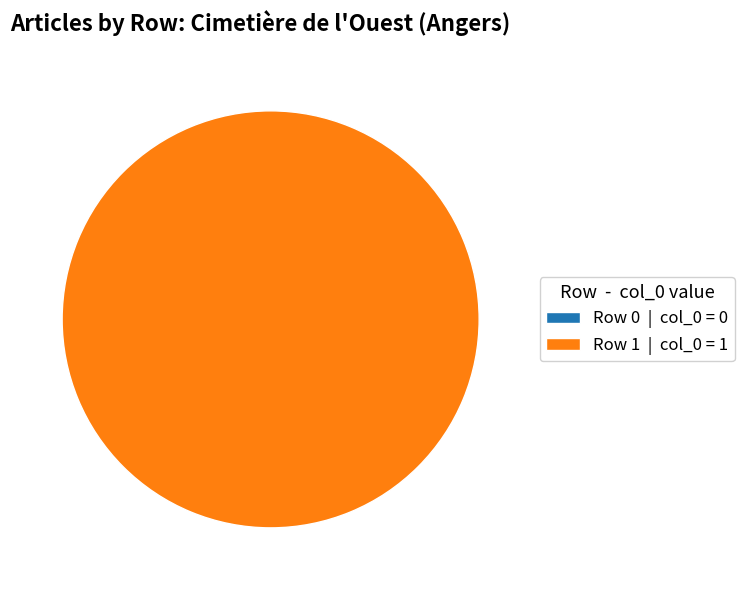

To the nearest percent, what is the average slice percentage?

50%